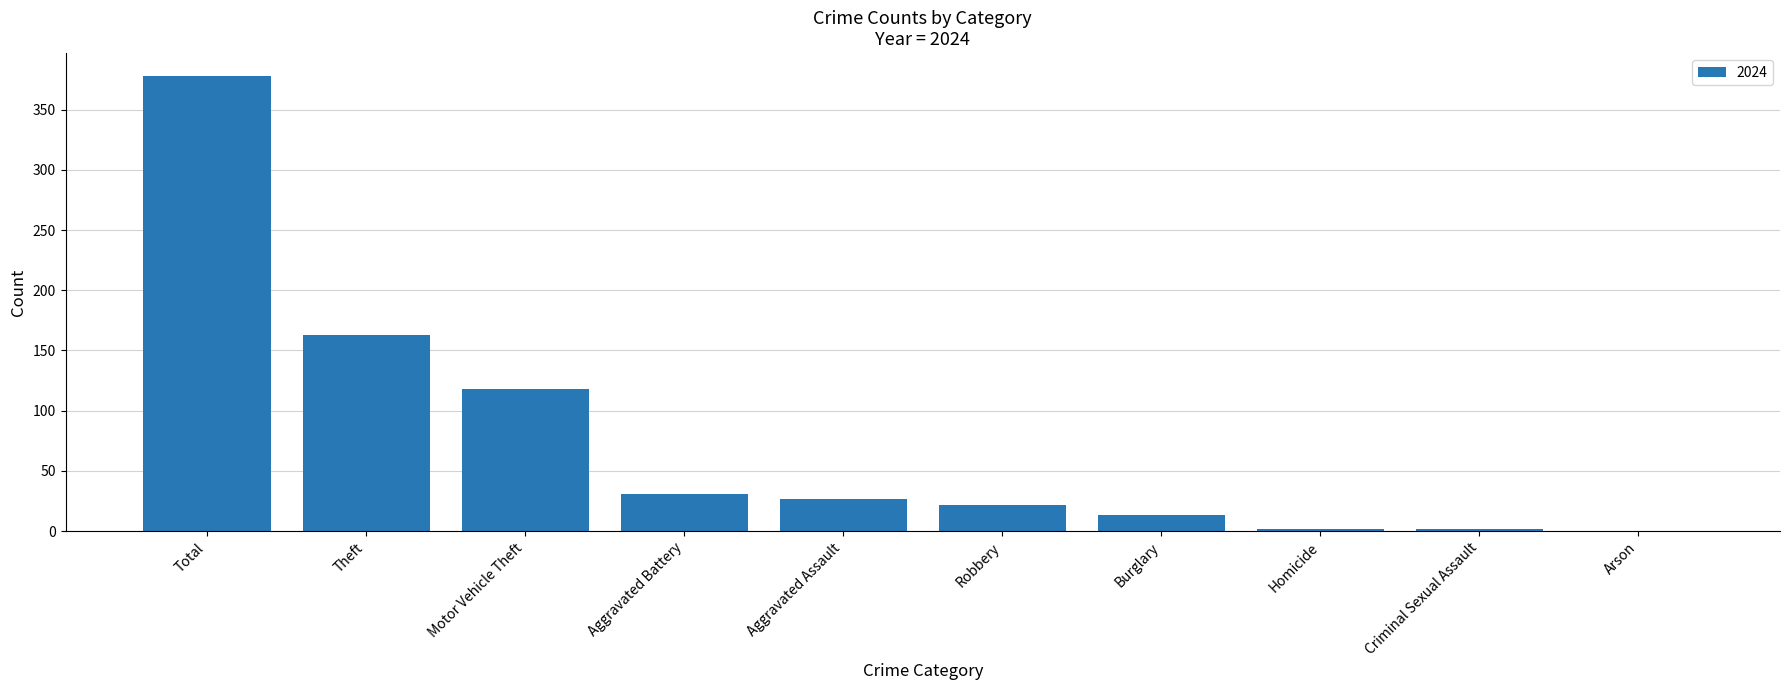

How many categories are shown in the chart?

10